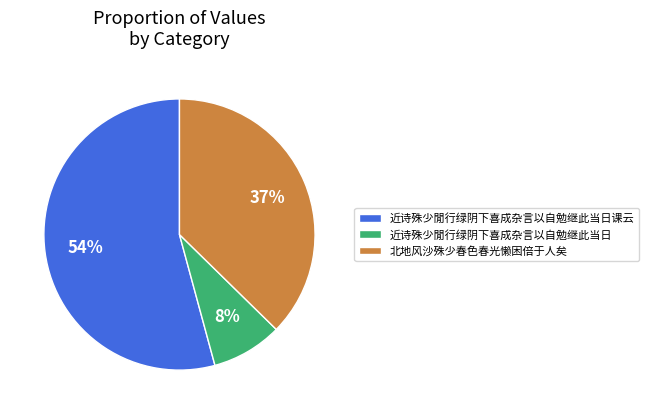

Rank the categories by value from lowest to highest.

近诗殊少閒行绿阴下喜成杂言以自勉继此当日, 北地风沙殊少春色春光懒困倍于人矣, 近诗殊少閒行绿阴下喜成杂言以自勉继此当日课云